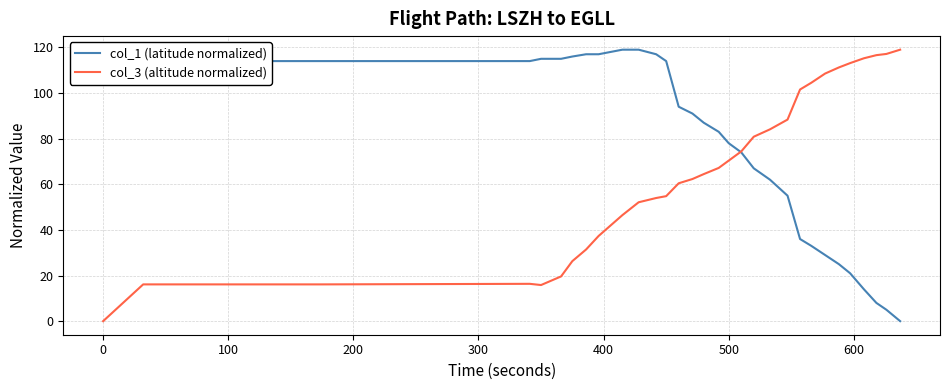

The col_3 (altitude normalized) series shows 70.4 at 500. True or false?

True